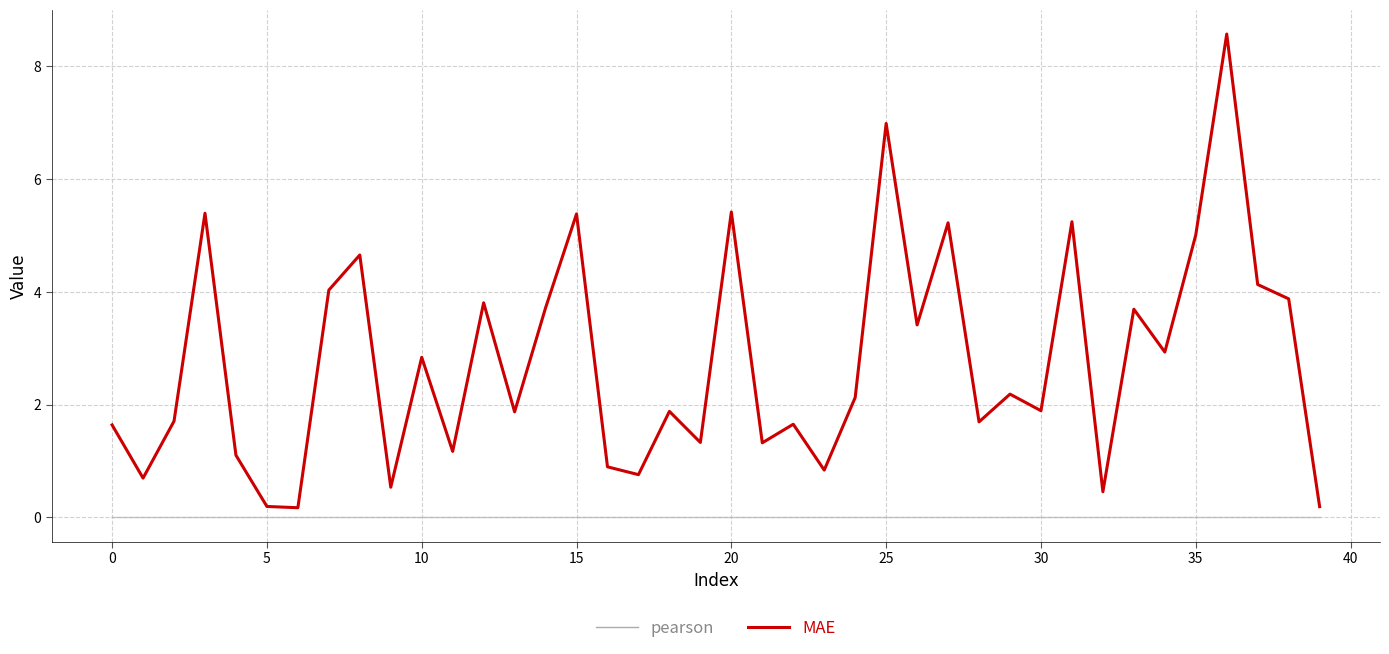

True or false: MAE and pearson cross at least once.

False